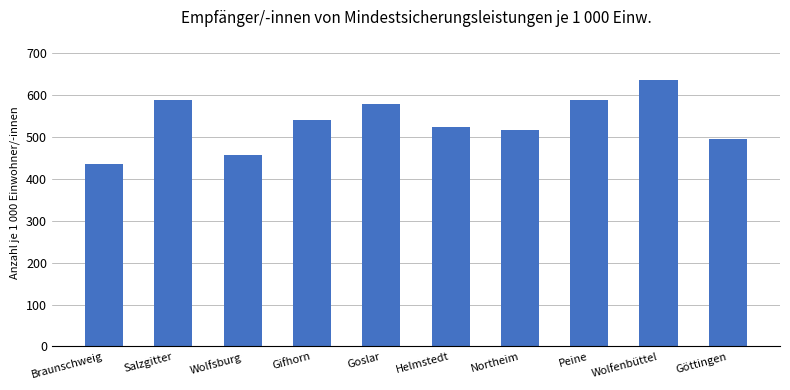

Read the value at Gifhorn, to the nearest 5.

540